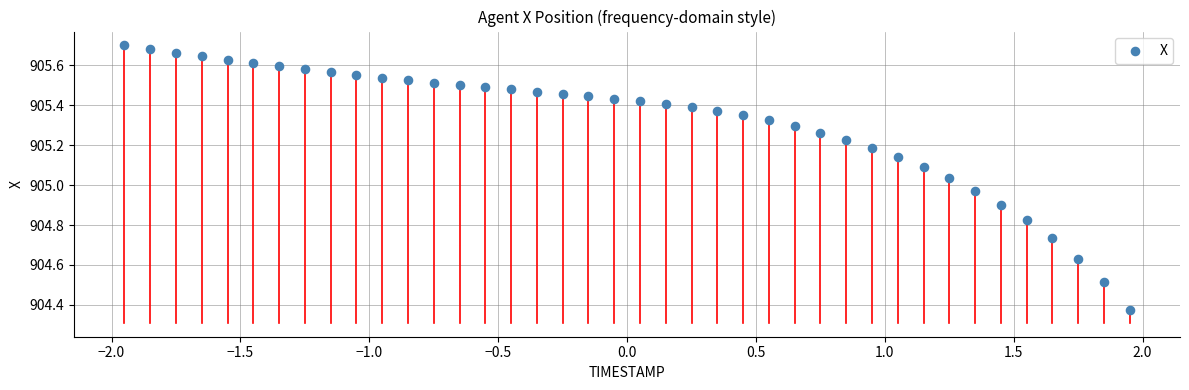

What is the range of X values (max minus min)?

3.9